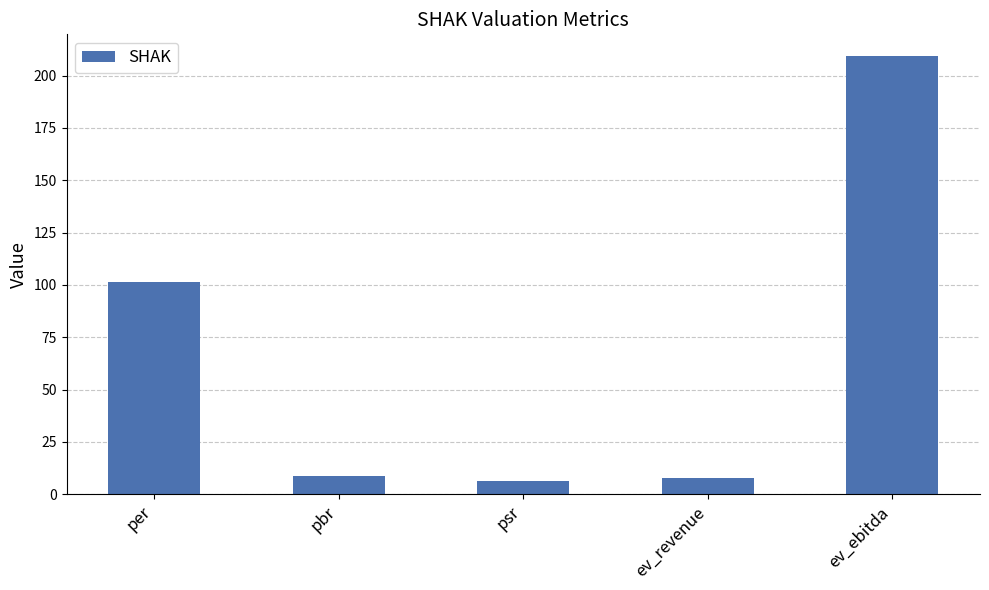

What is the difference between the second highest and minimum values?

95.1